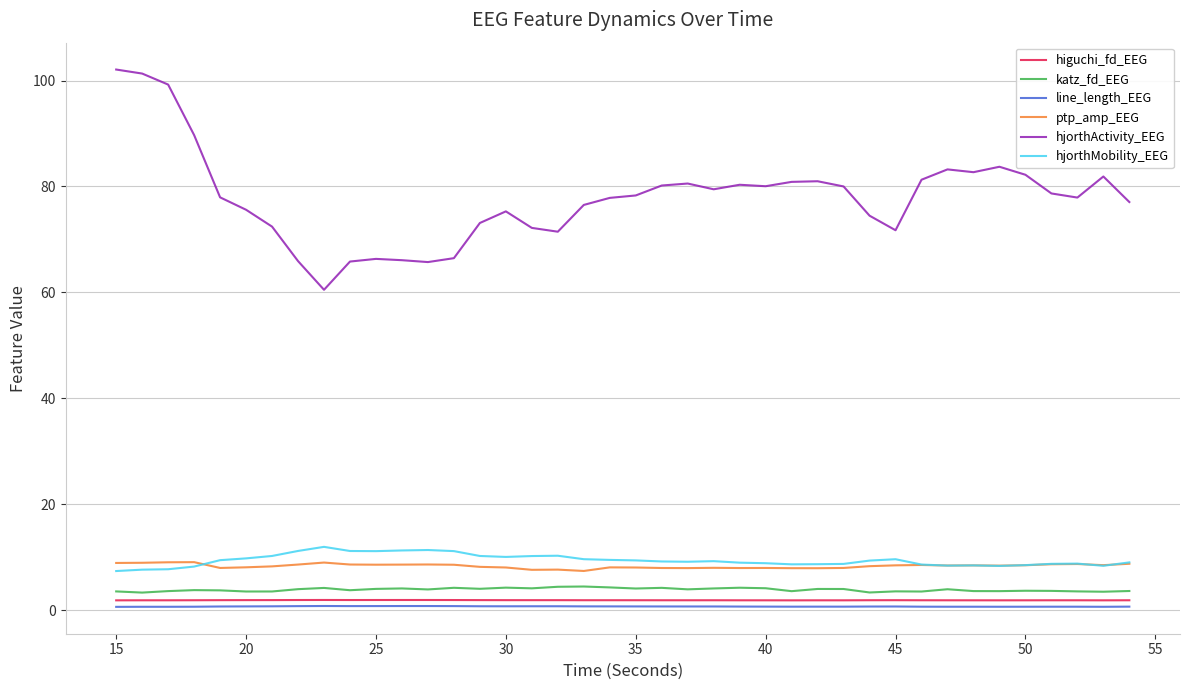

What is the minimum value for ptp_amp_EEG?

7.4